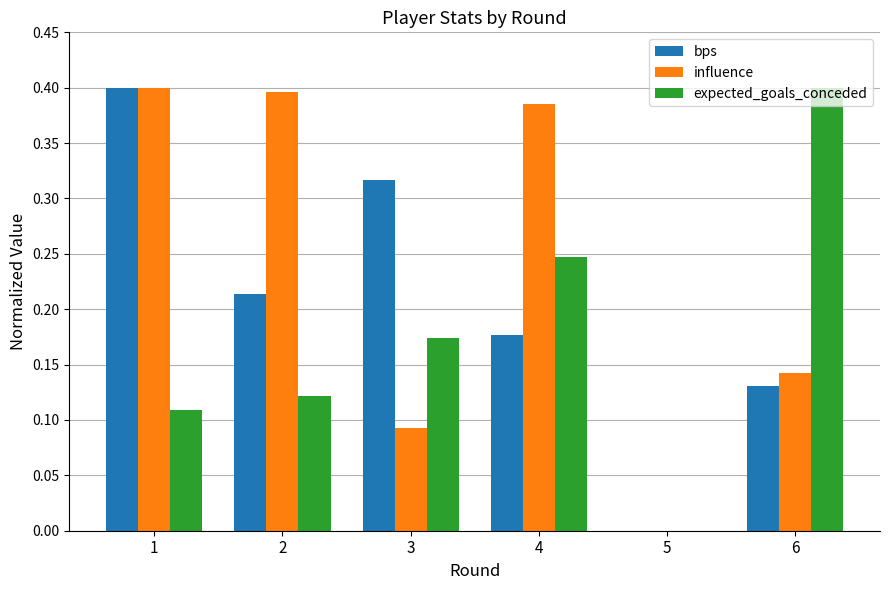

What is the total value across all series at 1?

0.9